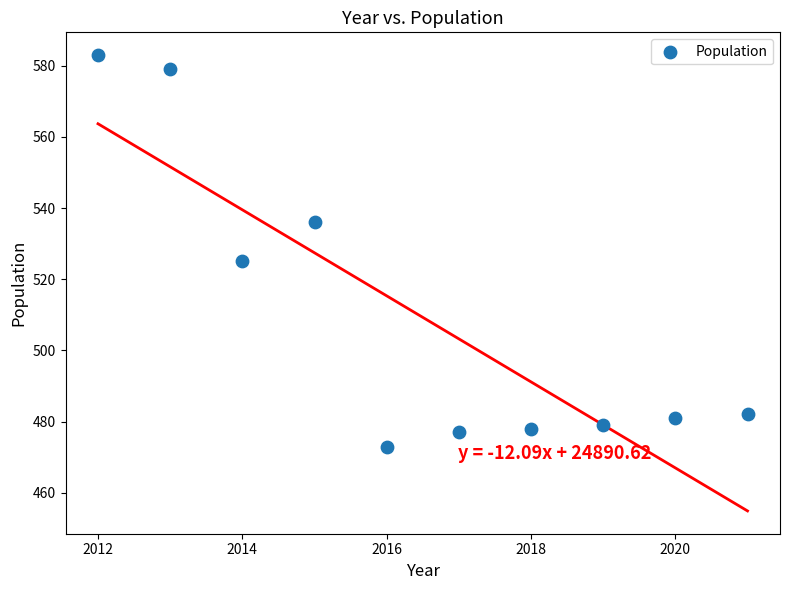

What is the range of X values (max minus min)?

9